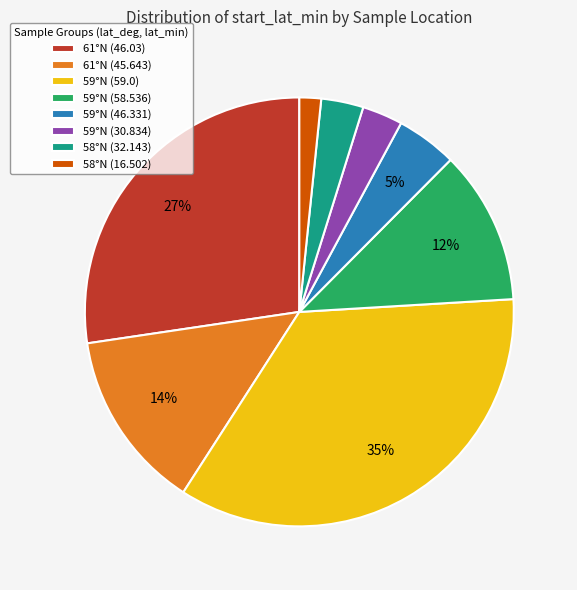

Do 59°N (30.834) and 61°N (45.643) together represent more than half of the pie?

No